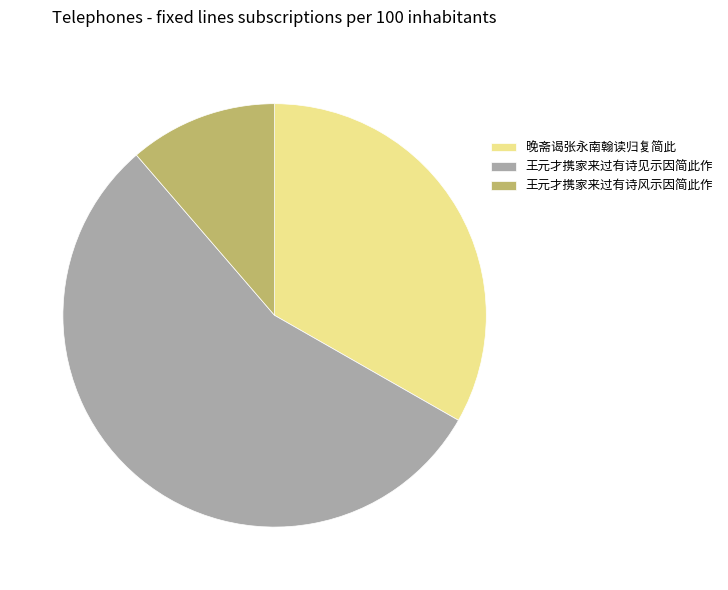

True or false: 晚斋谒张永南翰读归复简此 accounts for 24% of the total.

False